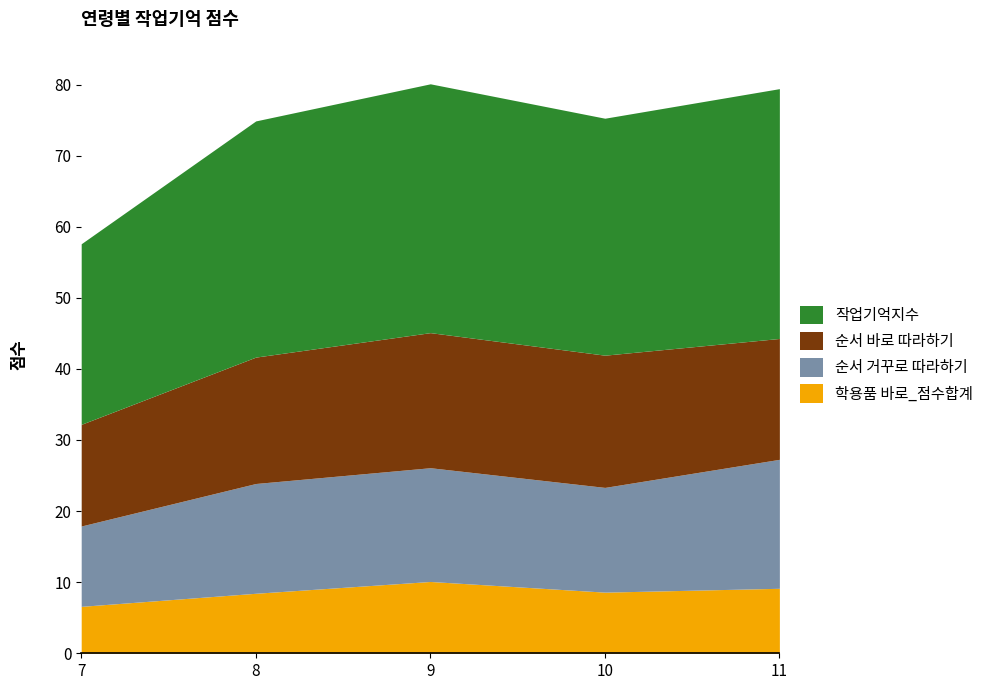

How many distinct data groups are displayed?

4